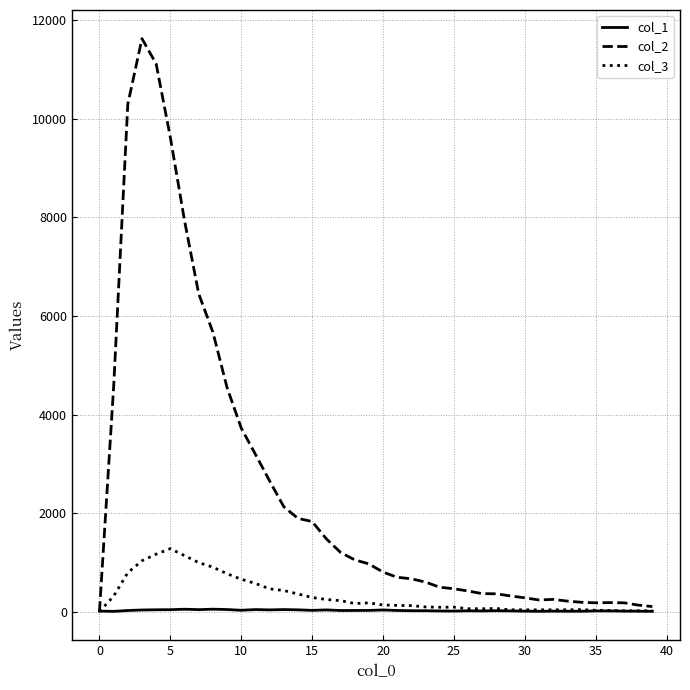

What is the greatest value displayed?

11631